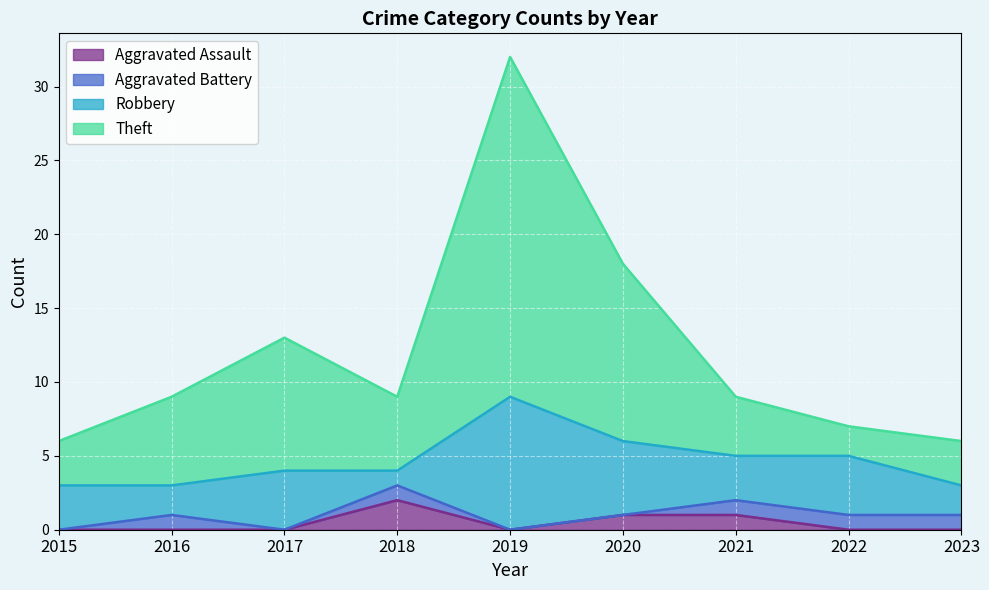

Which category has the highest value across all series?

2019